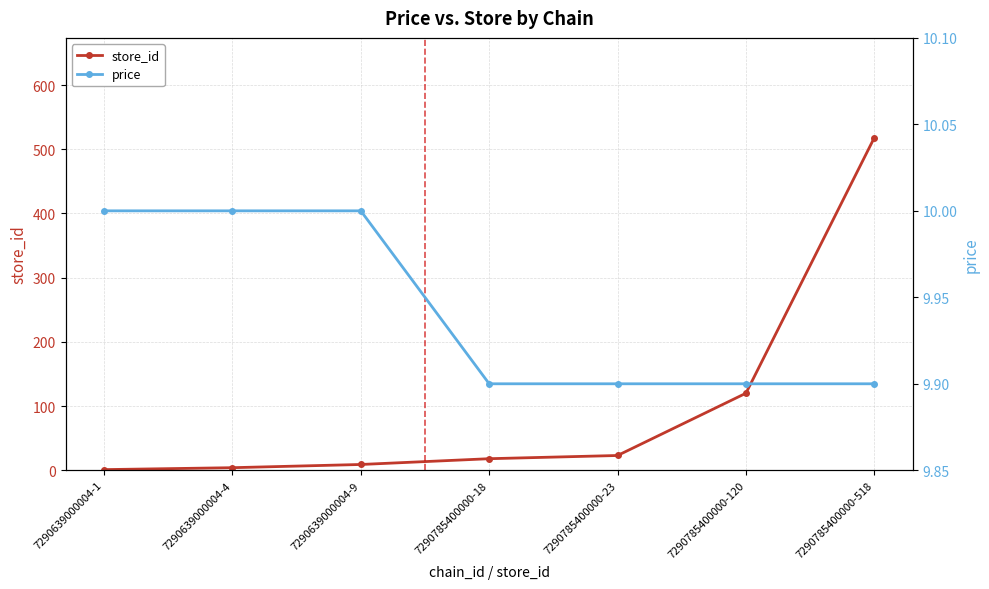

Where do price and store_id first cross each other?

7290639000004-9 and 7290785400000-18